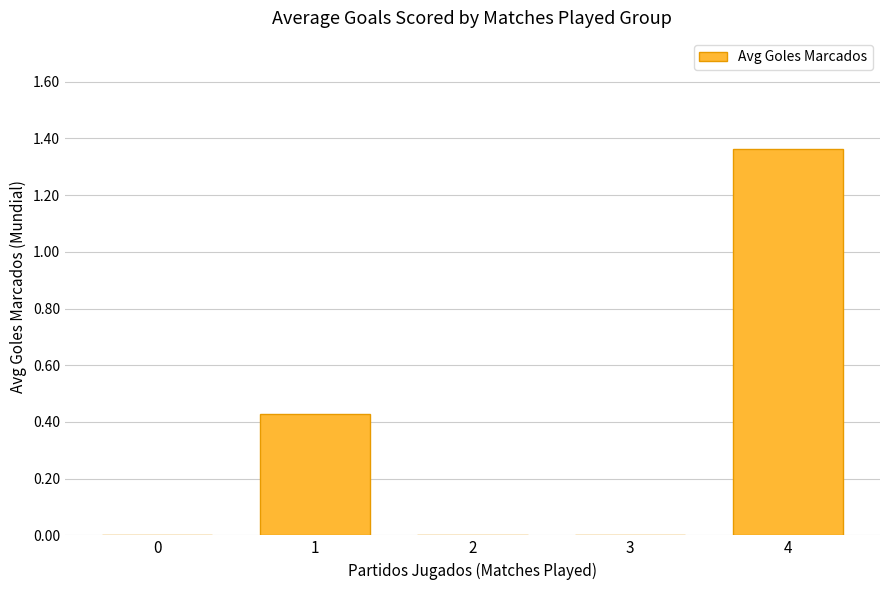

What is the change in value from 1 to 4?

+0.9